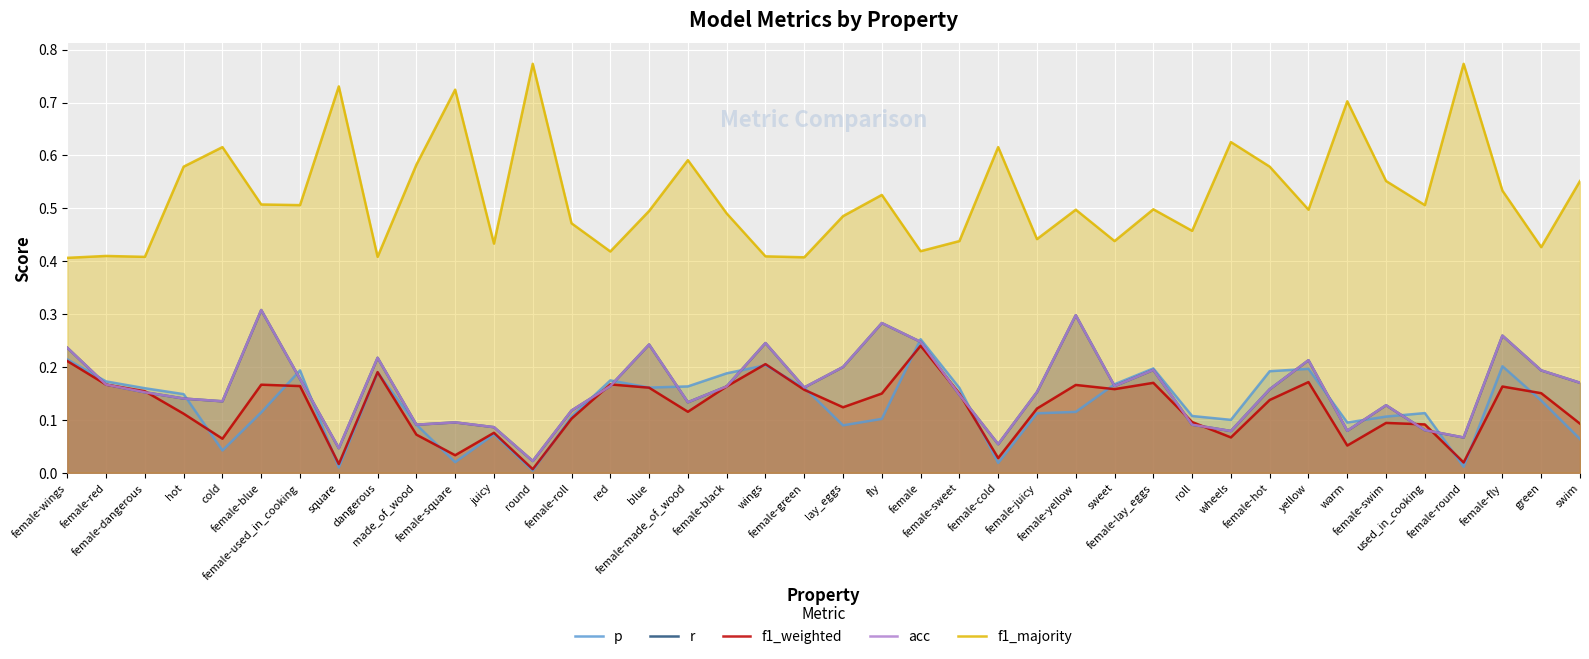

True or false: f1_weighted and f1_majority cross at least once.

False